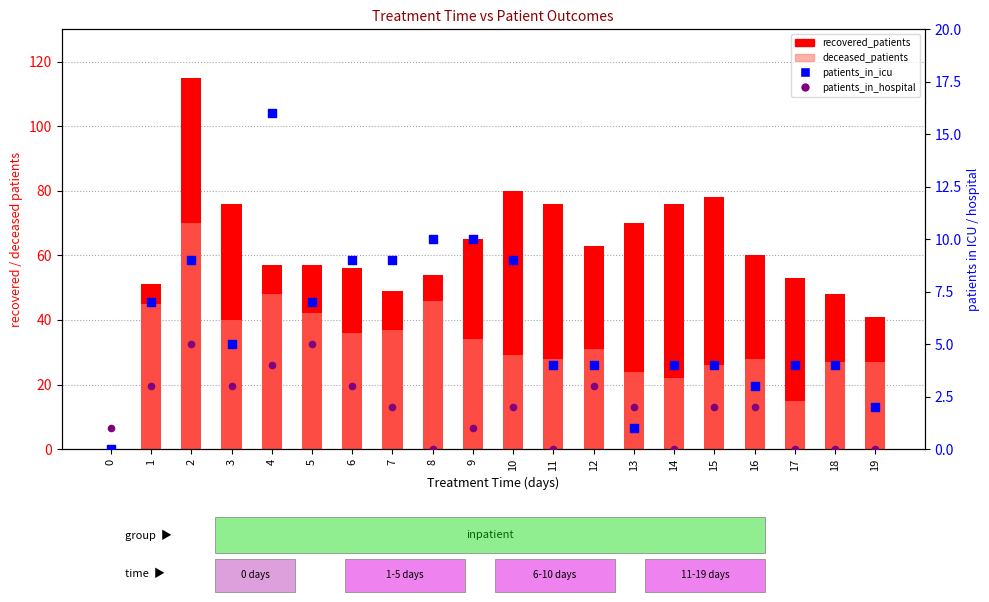

Which series has the widest spread of Y values?

recovered_patients